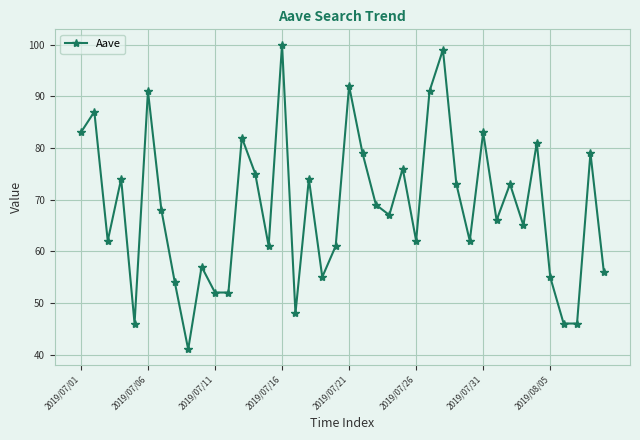

What is the difference between the second highest and second lowest values?

53